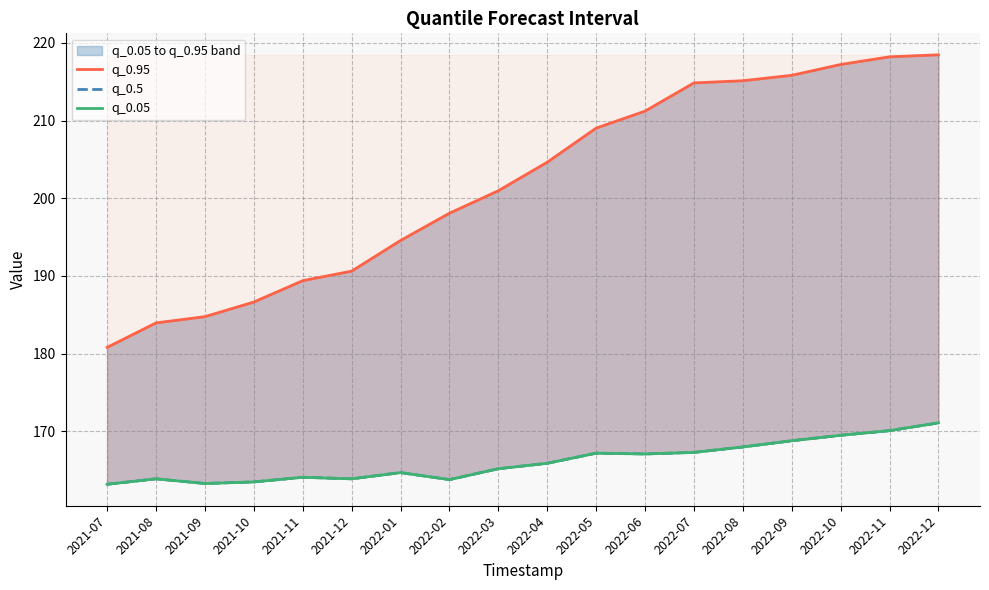

Reading left to right, transcribe all the data shown in this chart.

q_0.95: 180.8	184.0	184.8	186.6	189.4	190.6	194.6	198.1	201.0	204.6	209.0	211.2	214.8	215.1	215.8	217.2	218.2	218.5
q_0.5: 163.2	163.9	163.3	163.5	164.1	163.9	164.7	163.8	165.2	165.9	167.2	167.1	167.3	168.0	168.8	169.5	170.1	171.1
q_0.05: 163.2	163.9	163.3	163.5	164.1	163.9	164.7	163.8	165.2	165.9	167.2	167.1	167.3	168.0	168.8	169.5	170.1	171.1